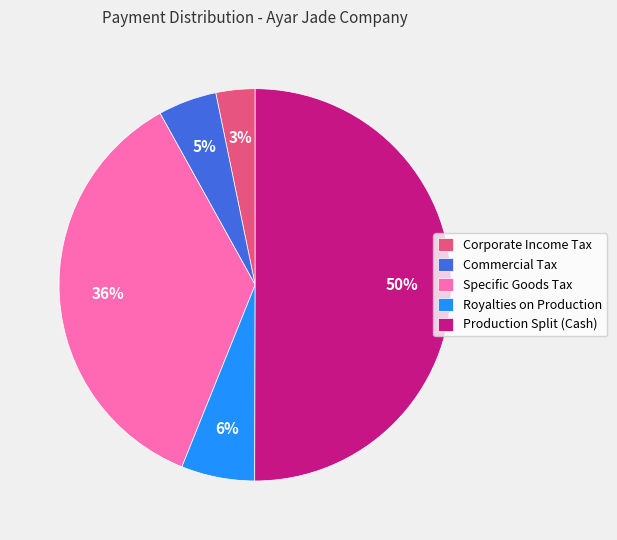

Do Corporate Income Tax and Commercial Tax together represent more than half of the pie?

No